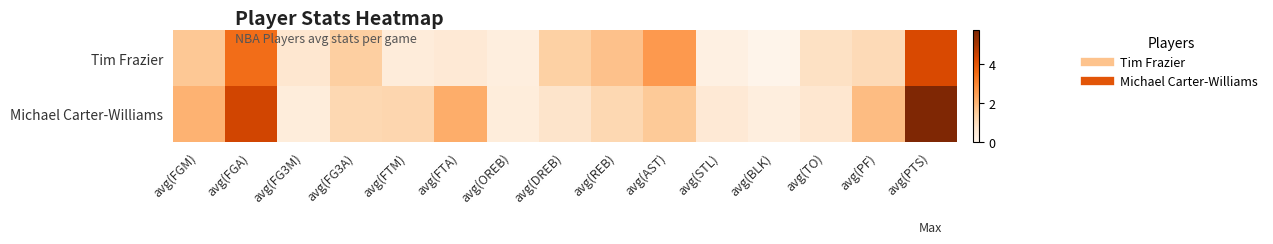

Reading left to right, extract all data points from this chart.

Tim Frazier: avg(FGM)=1.6	avg(FGA)=3.5	avg(FG3M)=0.7	avg(FG3A)=1.4	avg(FTM)=0.4	avg(FTA)=0.6	avg(OREB)=0.3	avg(DREB)=1.4	avg(REB)=1.7	avg(AST)=2.6	avg(STL)=0.2	avg(BLK)=0.0	avg(TO)=0.9	avg(PF)=1.1	avg(PTS)=4.3
Michael Carter-Williams: avg(FGM)=2.1	avg(FGA)=4.4	avg(FG3M)=0.4	avg(FG3A)=1.2	avg(FTM)=1.2	avg(FTA)=2.2	avg(OREB)=0.4	avg(DREB)=0.8	avg(REB)=1.2	avg(AST)=1.6	avg(STL)=0.6	avg(BLK)=0.3	avg(TO)=0.7	avg(PF)=1.8	avg(PTS)=5.7